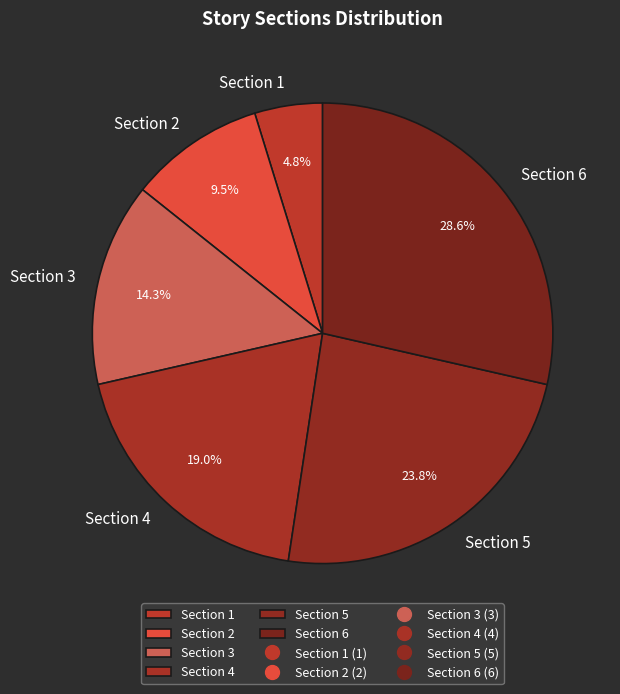

To the nearest percent, what is the average slice percentage?

17%